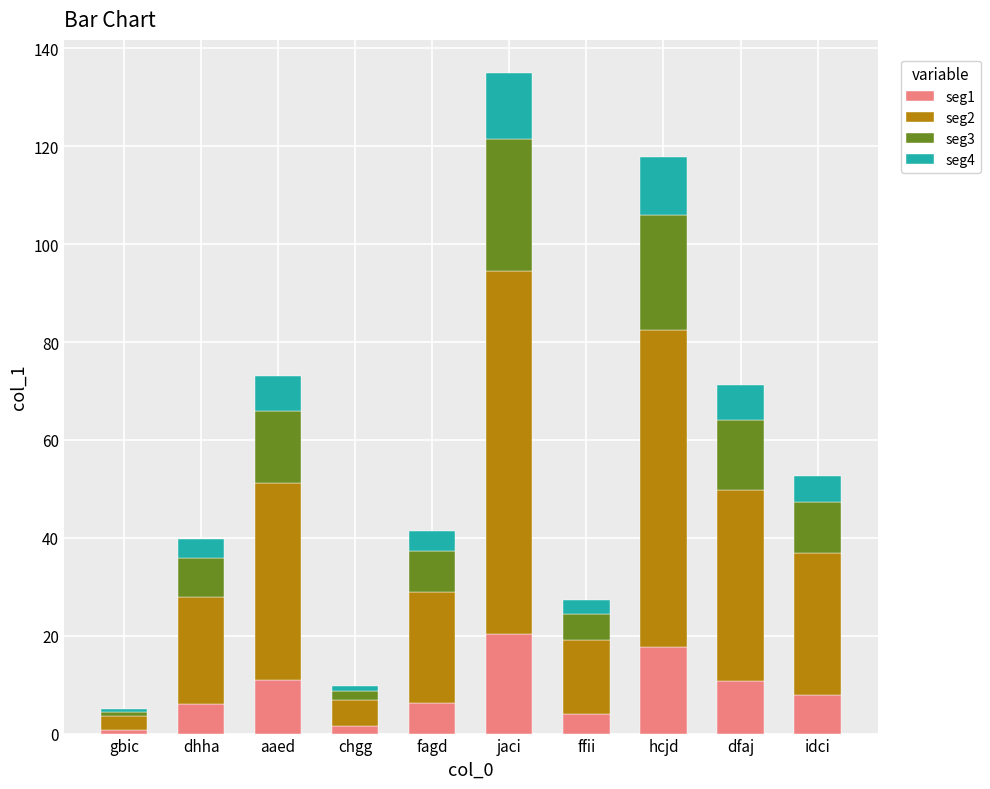

How many bars are there in total?

10